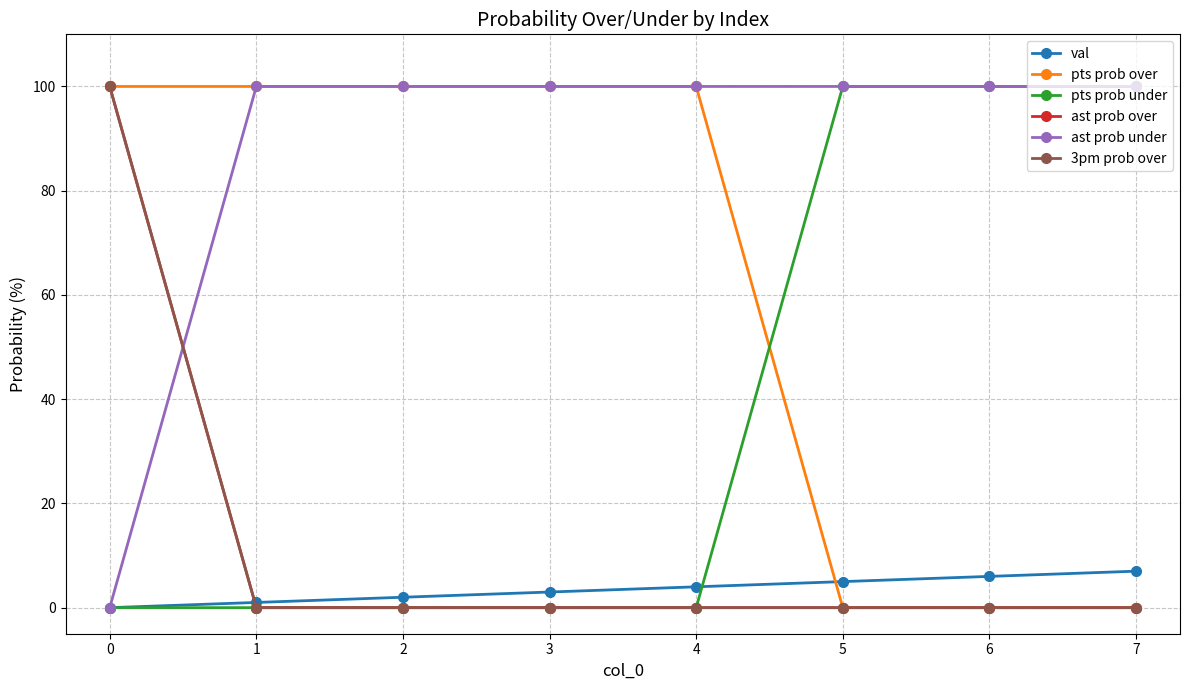

Between 6 and 7, which series saw the biggest shift?

val